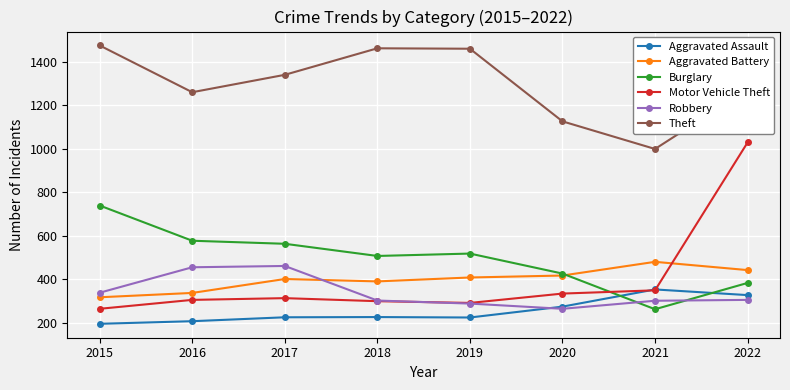

Which series has the widest spread of values?

Motor Vehicle Theft